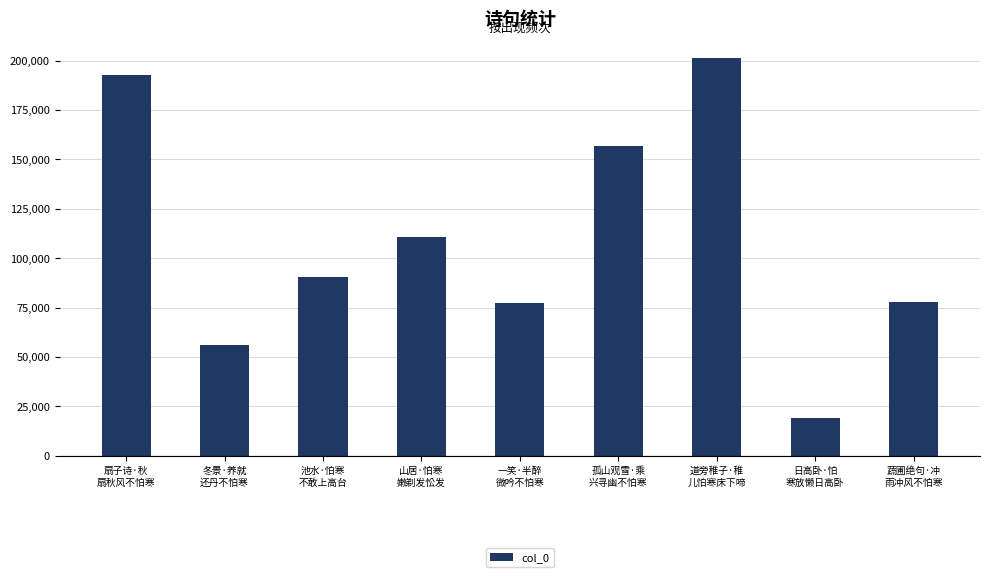

What is the value of the 8th bar from the left?

19056